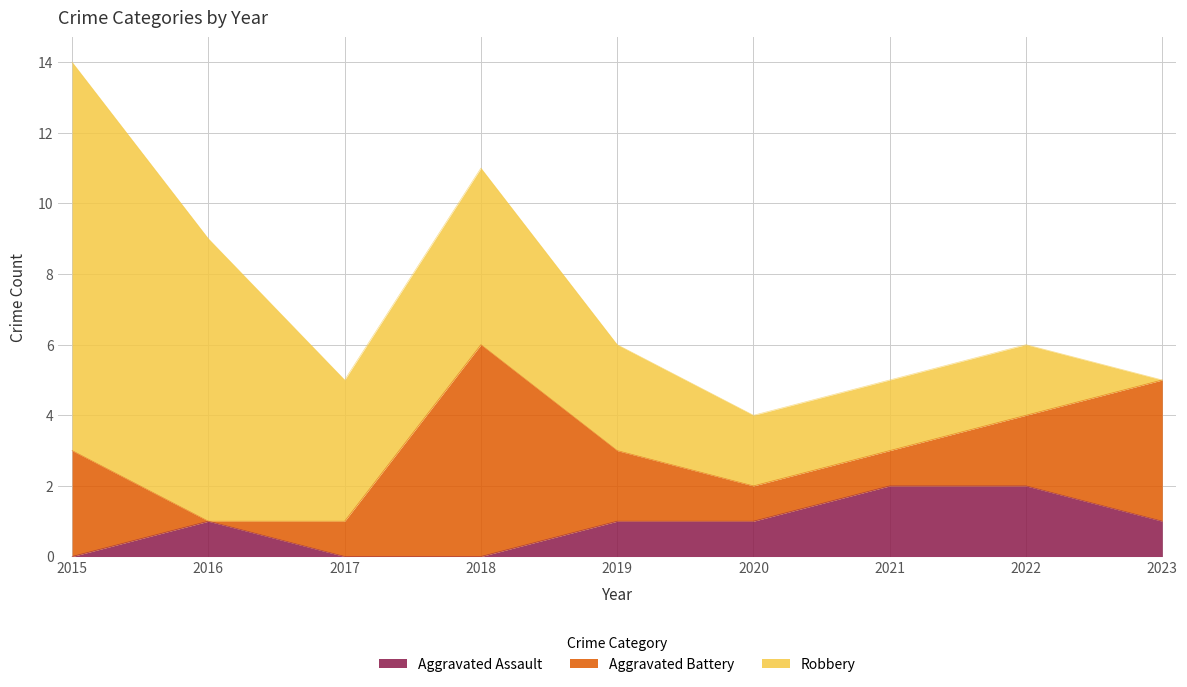

List the labels in order of Robbery value, largest first.

2015, 2016, 2018, 2017, 2019, 2020, 2021, 2022, 2023